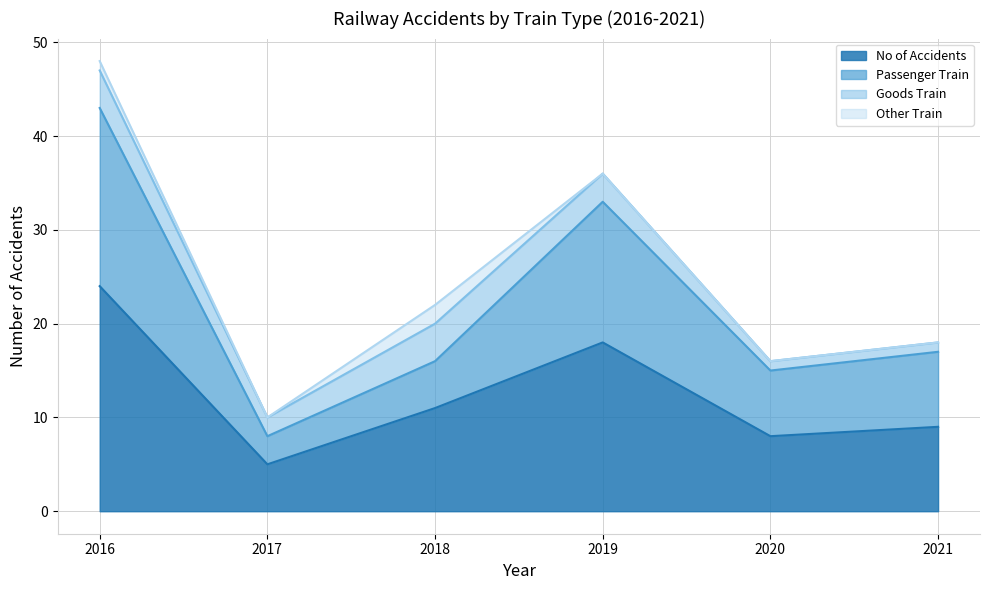

How many lines are shown in the chart?

4